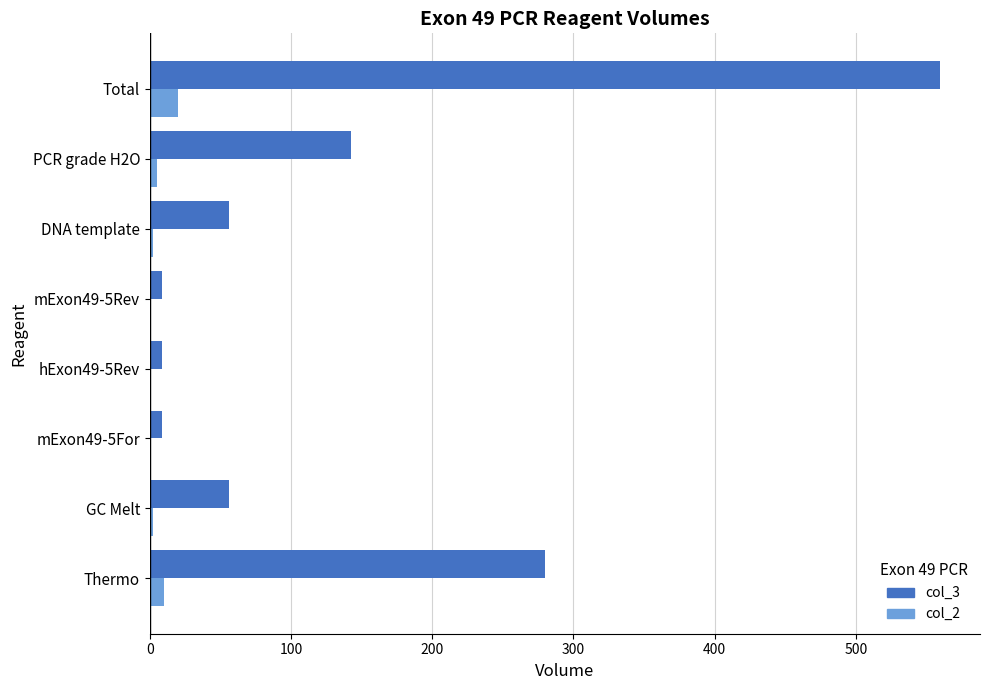

Which series has the largest total across all categories?

col_3